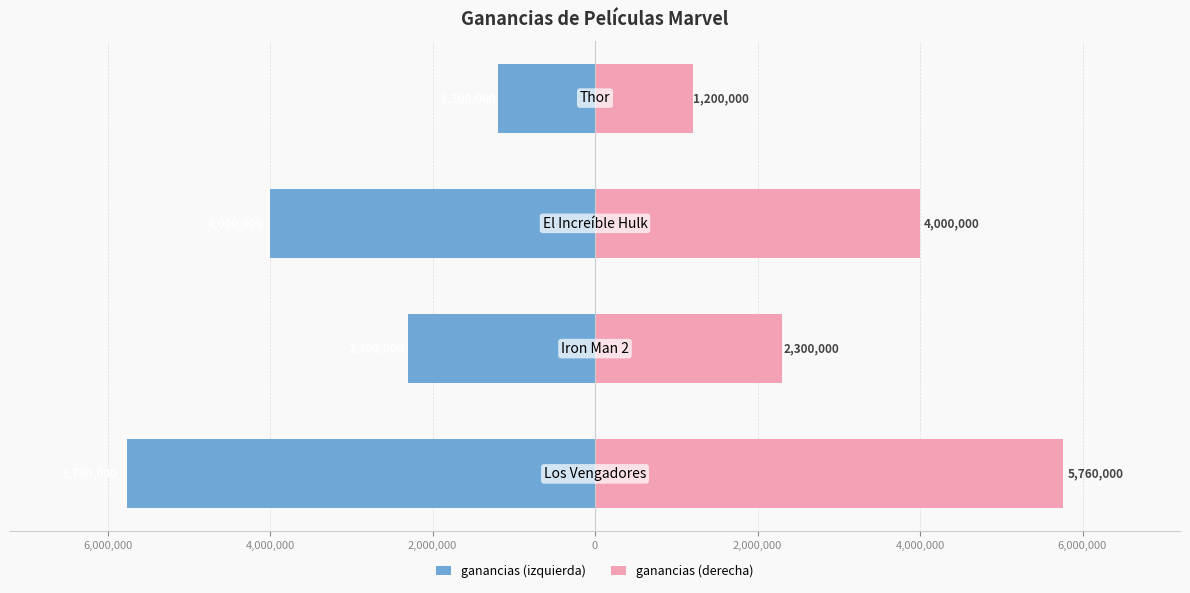

Rank the series by their maximum value, from highest to lowest.

ganancias (derecha), ganancias (izquierda)